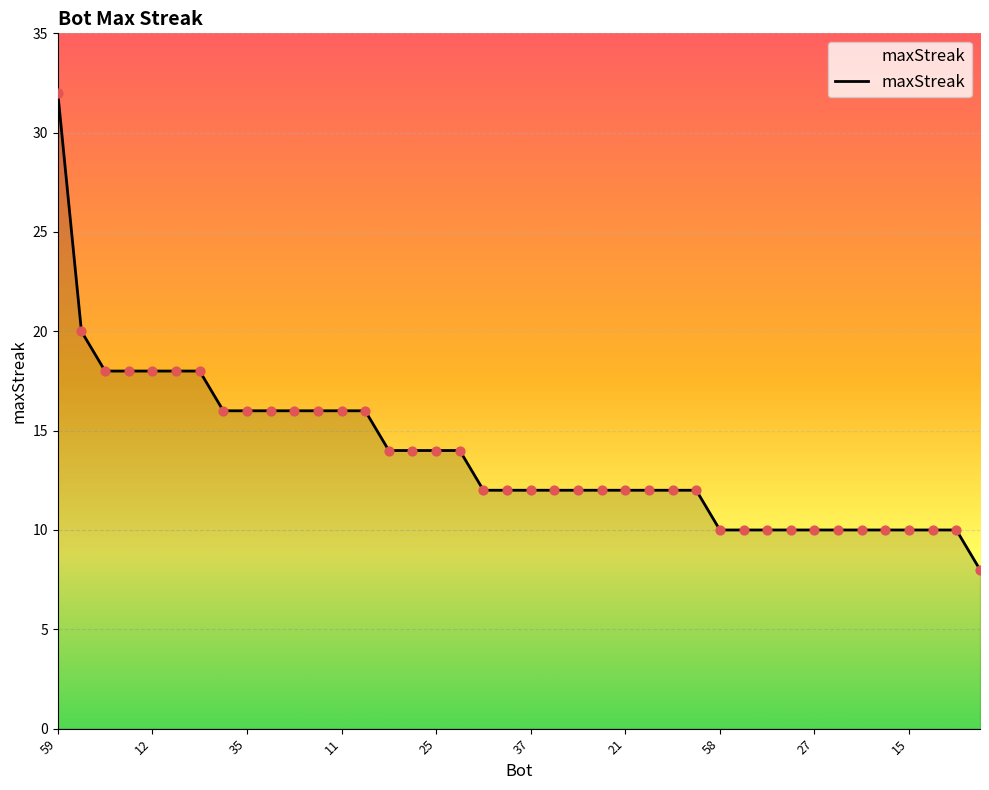

What is the difference between the maximum and minimum values?

24